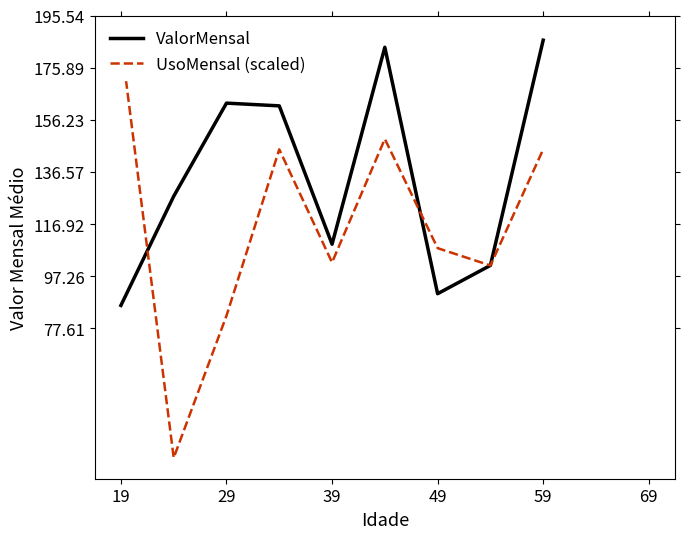

What is the maximum value shown in the chart?

186.2